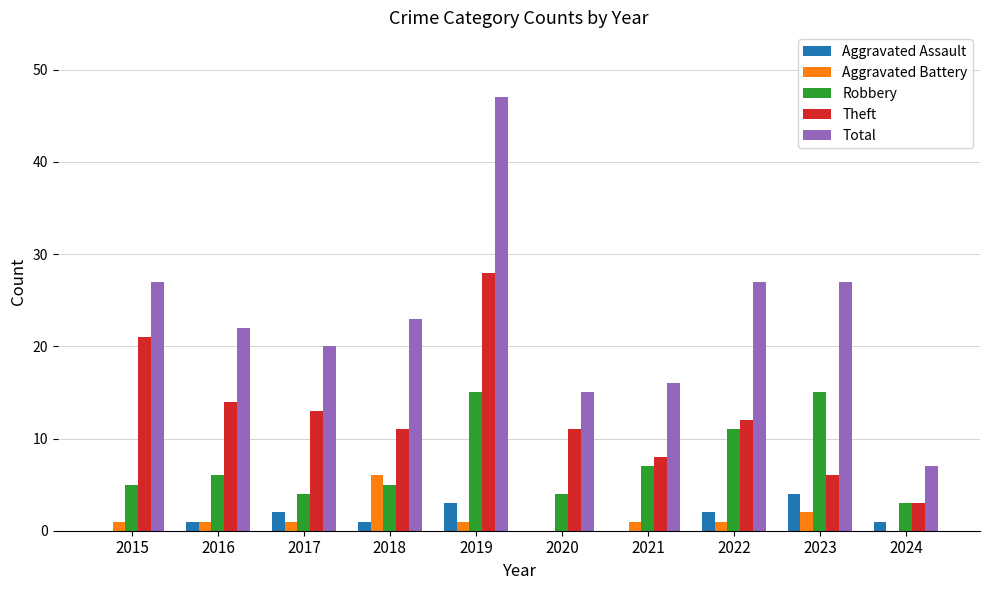

At which category is the sum across all series the highest?

2019